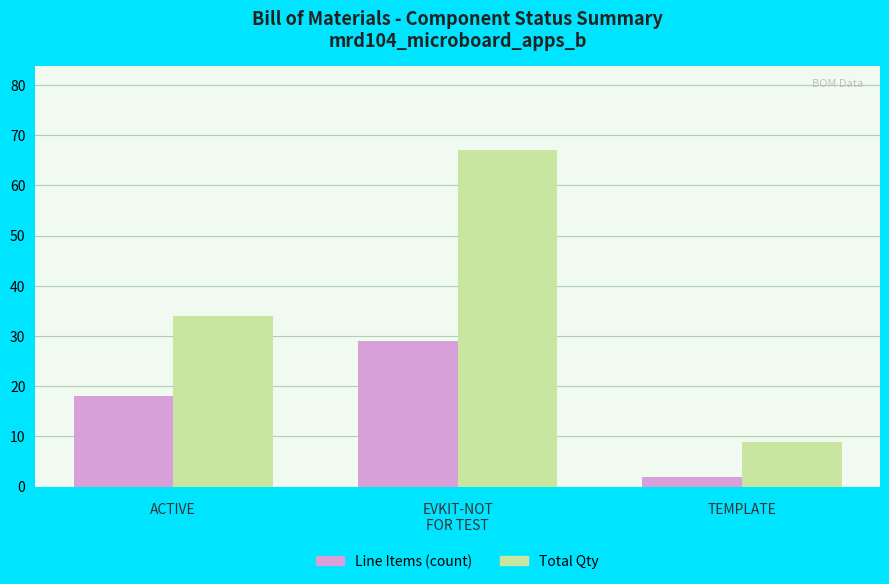

At which label is Total Qty closest to 38?

ACTIVE